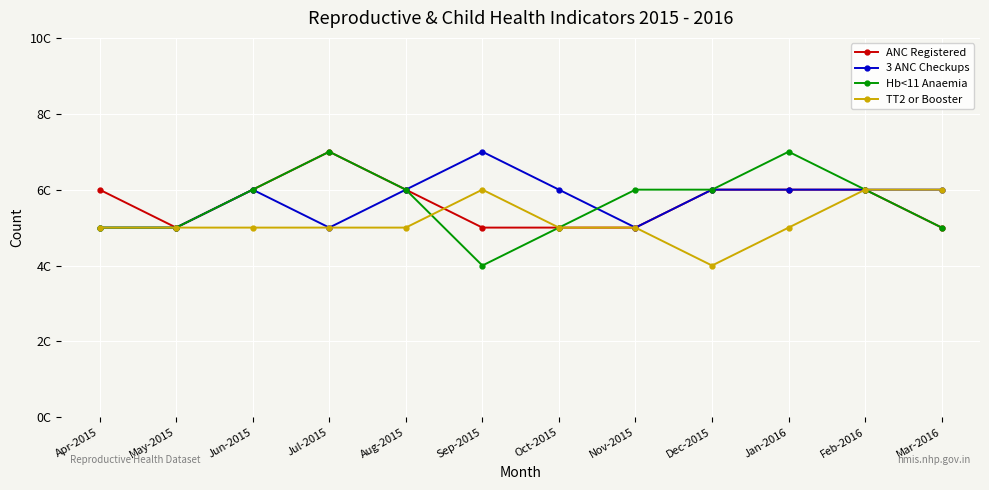

Is this an area chart (filled region under the line)?

No